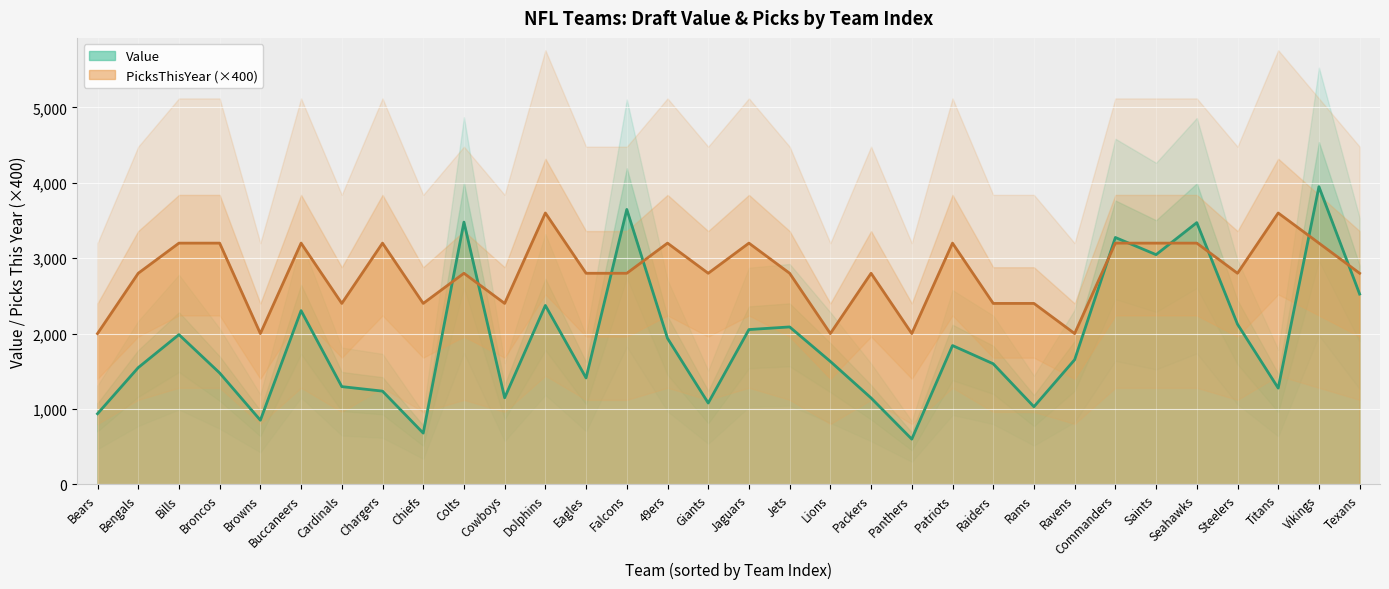

Count the number of categories in the chart.

32